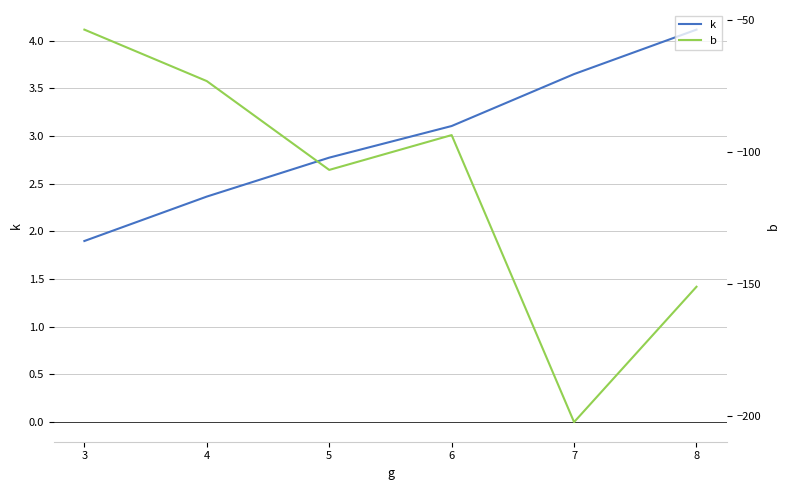

What is the total value across all series at 4?

-70.9